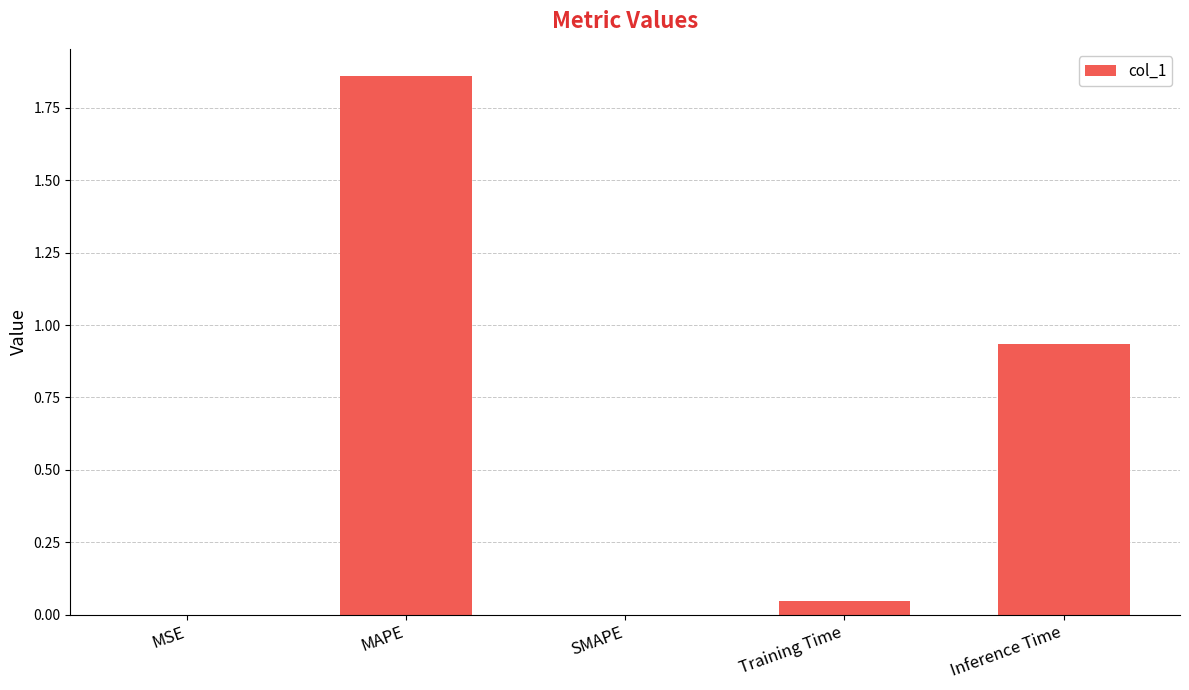

What is the sum of all values?

2.8